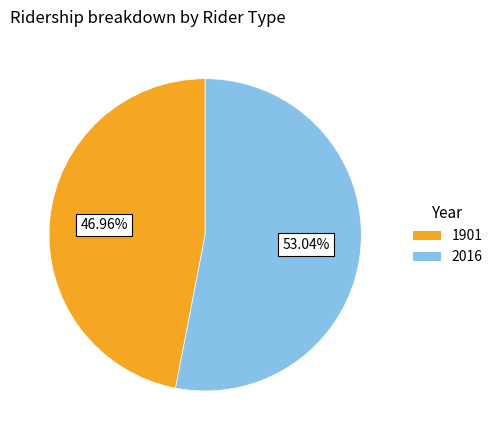

What percentage is NOT represented by 1901?

53.0%